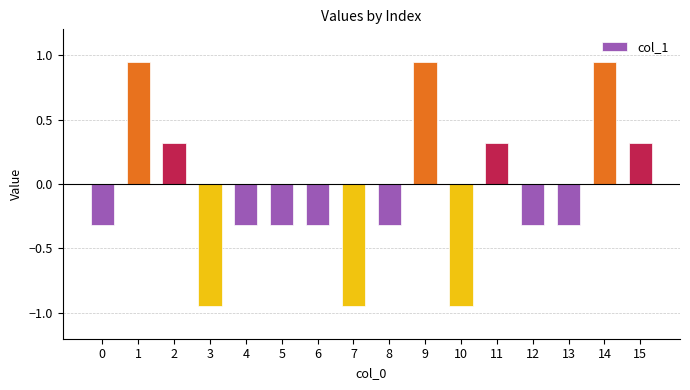

Between 15 and 3, which is larger?

15